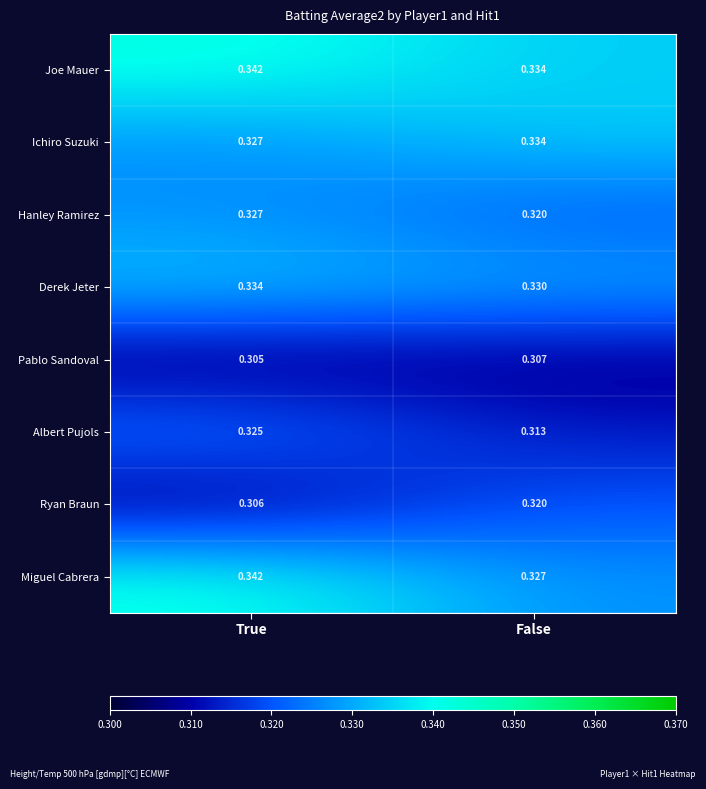

At which label does Ryan Braun reach its minimum?

True